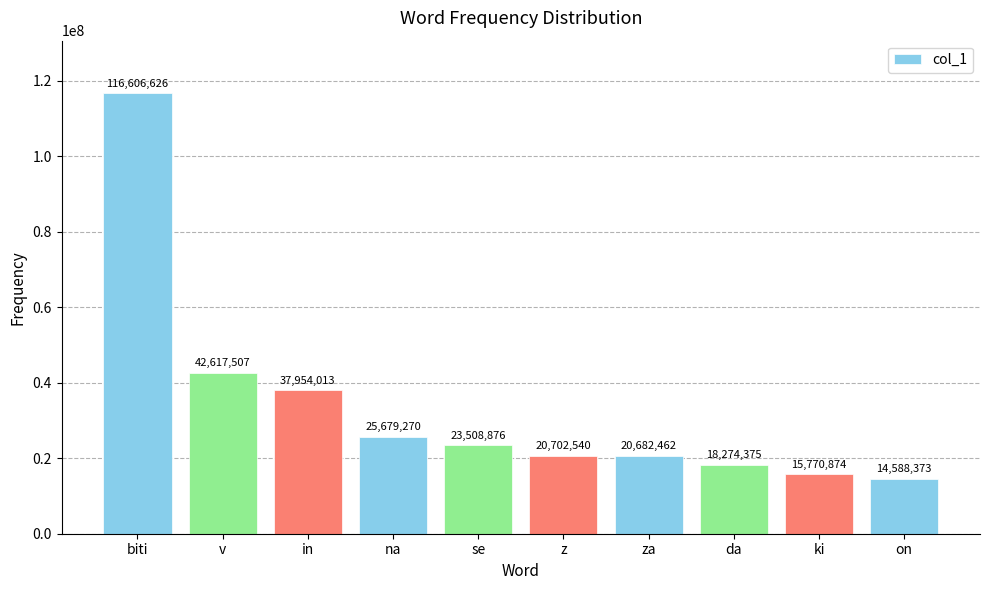

The value at se is 9659199. True or false?

False